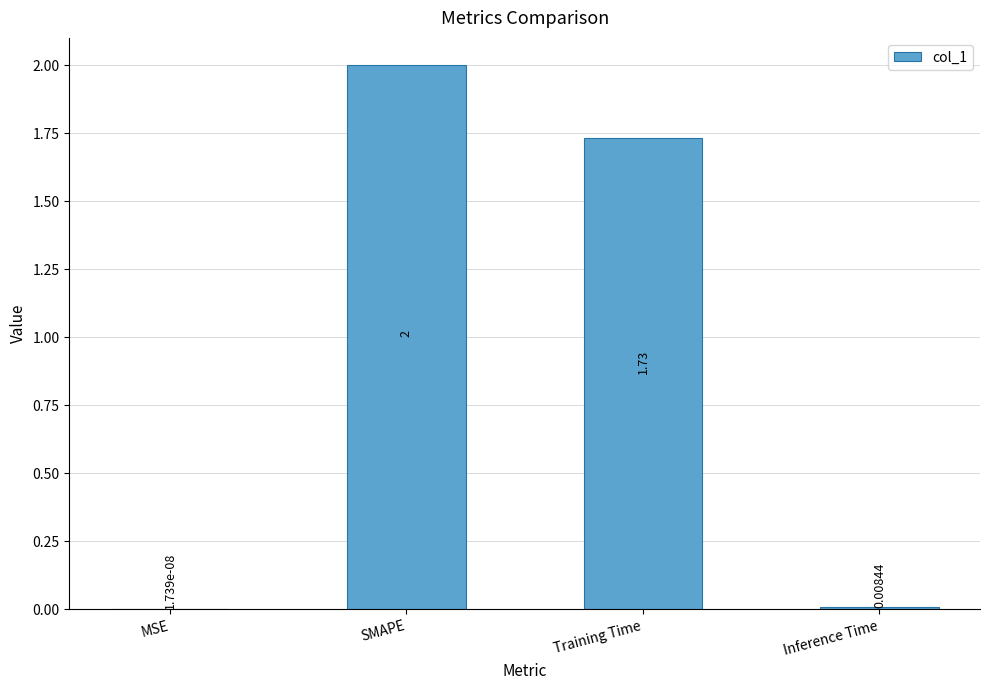

Where is the data nearest to the value 1?

Training Time